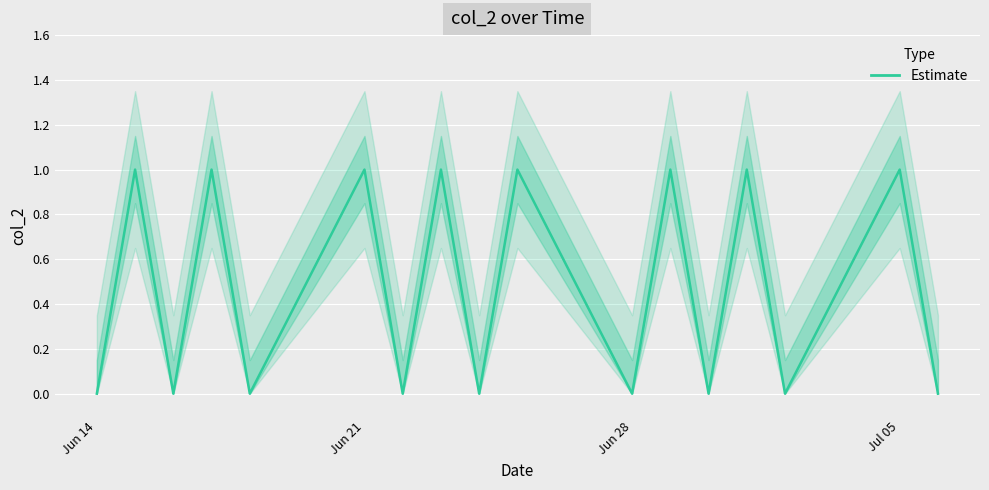

Does the chart display data point markers on the line(s)?

No